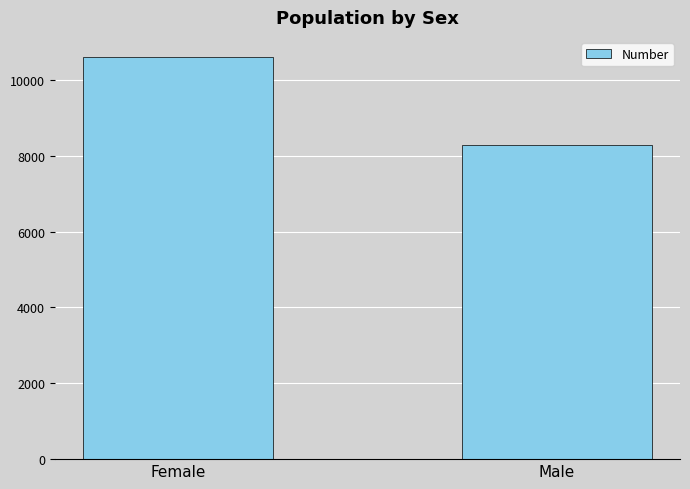

Reading right to left, transcribe all the data shown in this chart.

Male=8284	Female=10601